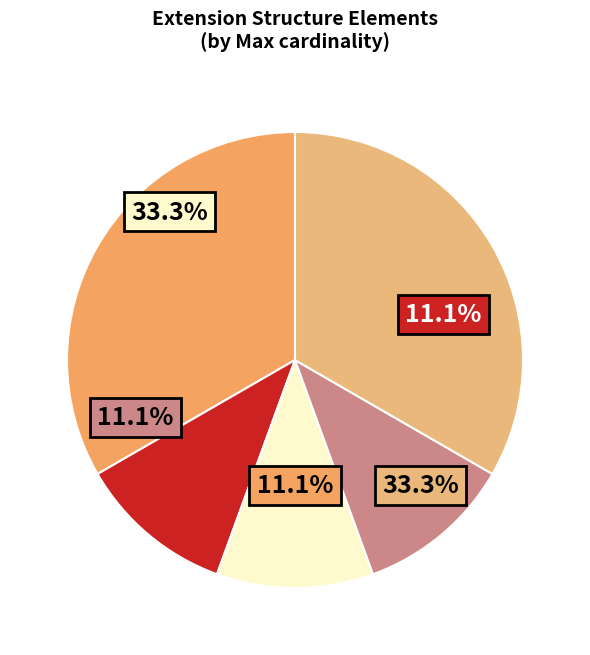

How many slices are in this pie chart?

5